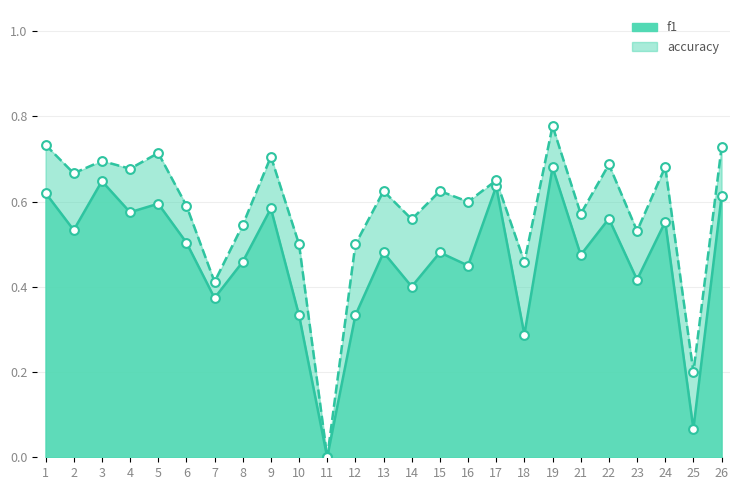

Is the value of accuracy at 13 greater than the value of f1 at 24?

Yes